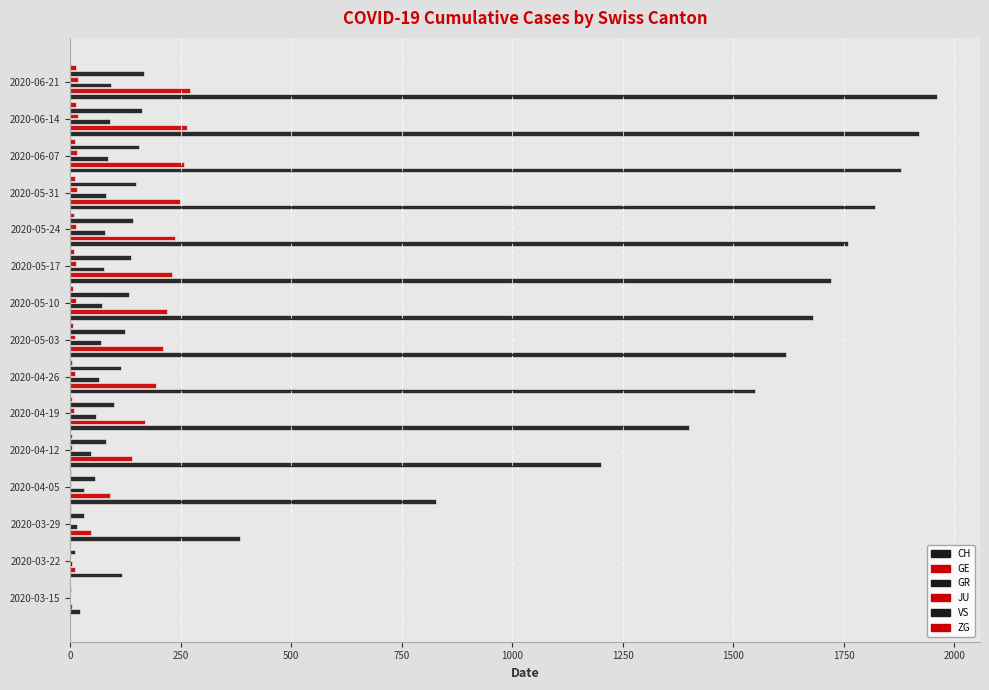

What is the value of the GR bar at the 12th from the left?

82